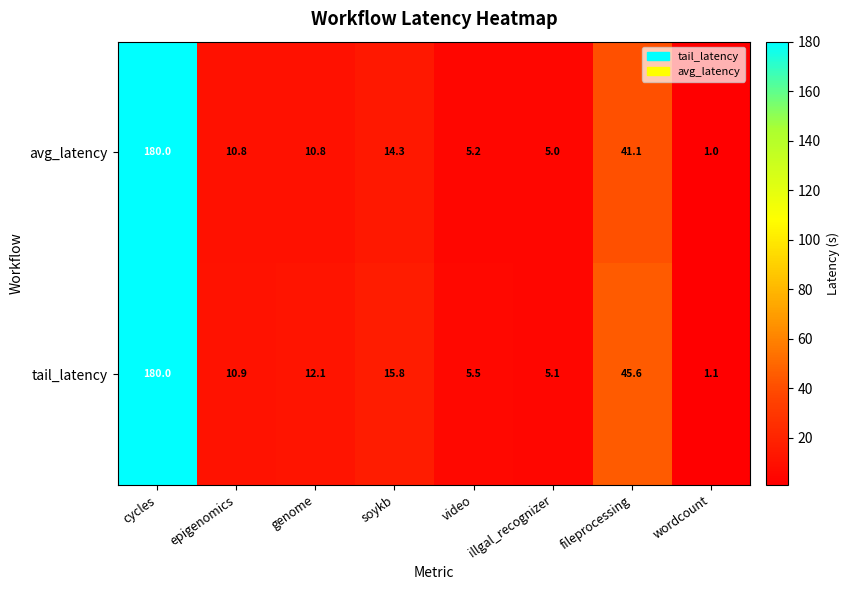

Where is avg_latency nearest to the value 90?

fileprocessing